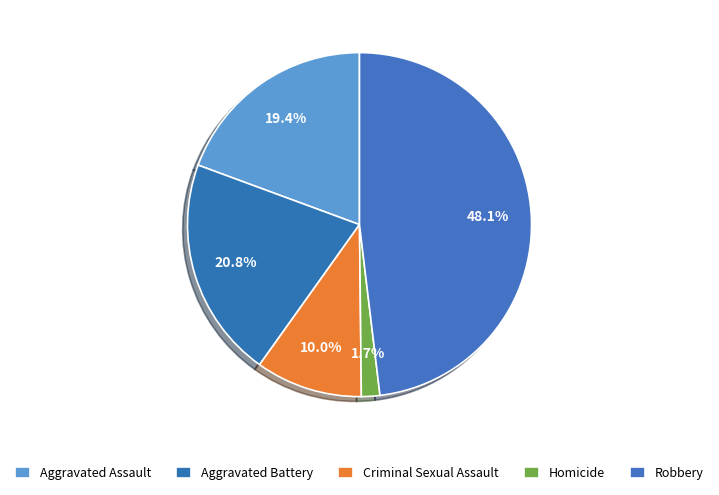

Which has a higher value, Aggravated Battery or Criminal Sexual Assault?

Aggravated Battery